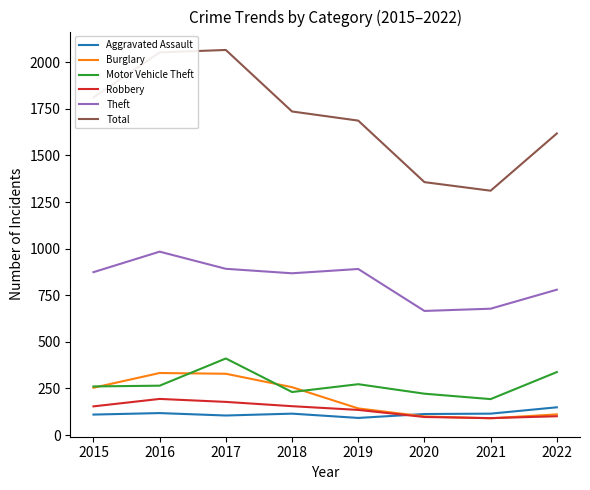

True or false: Motor Vehicle Theft and Total cross at least once.

False